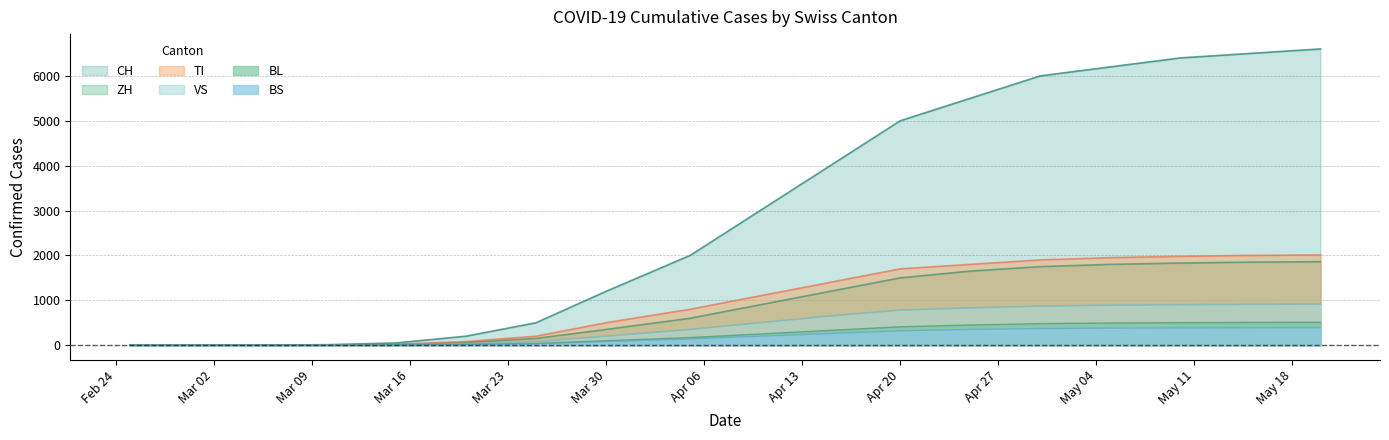

What is the sum of all BS values?

3309